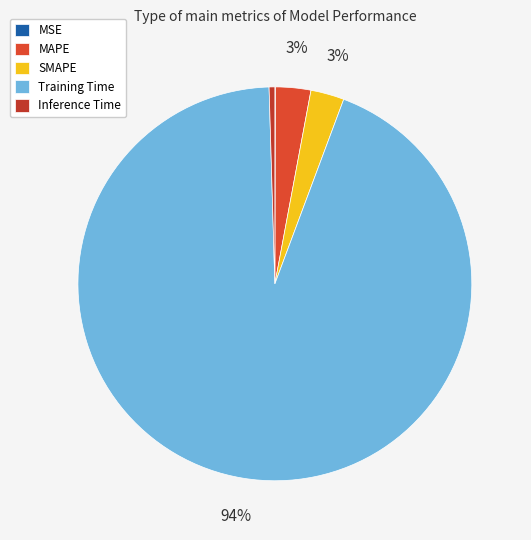

To the nearest percent, what percentage of the pie is Training Time?

94%